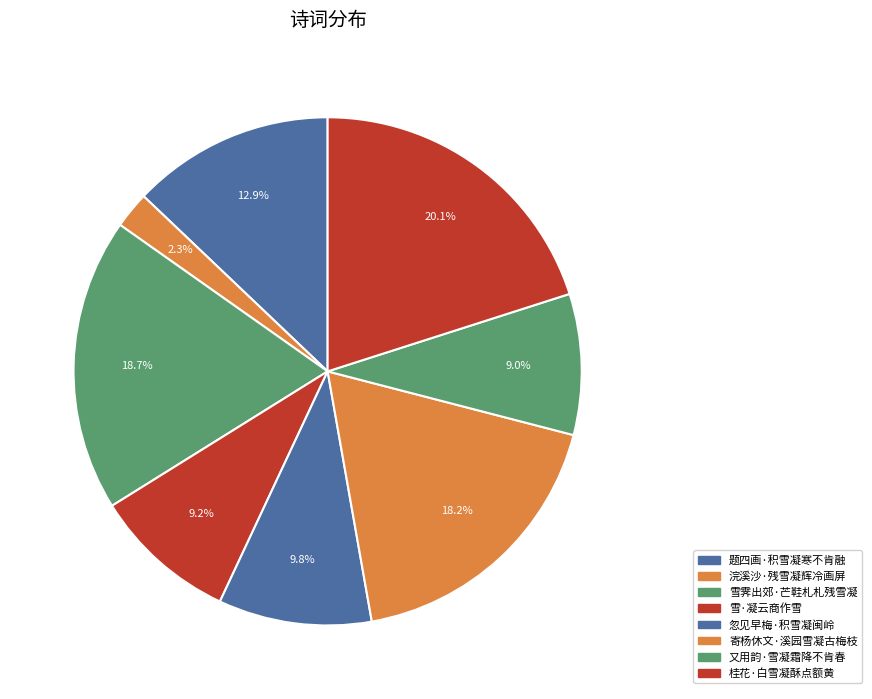

True or false: 寄杨休文·溪园雪凝古梅枝 accounts for 25% of the total.

False